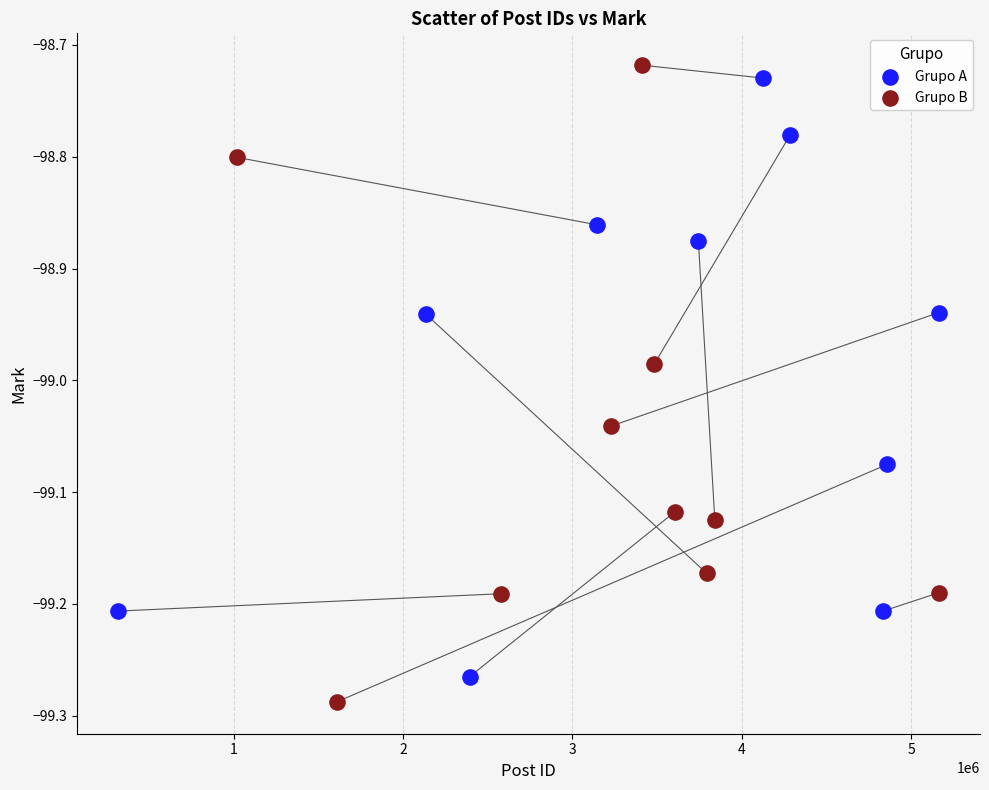

Which series has the widest spread of Y values?

Grupo B